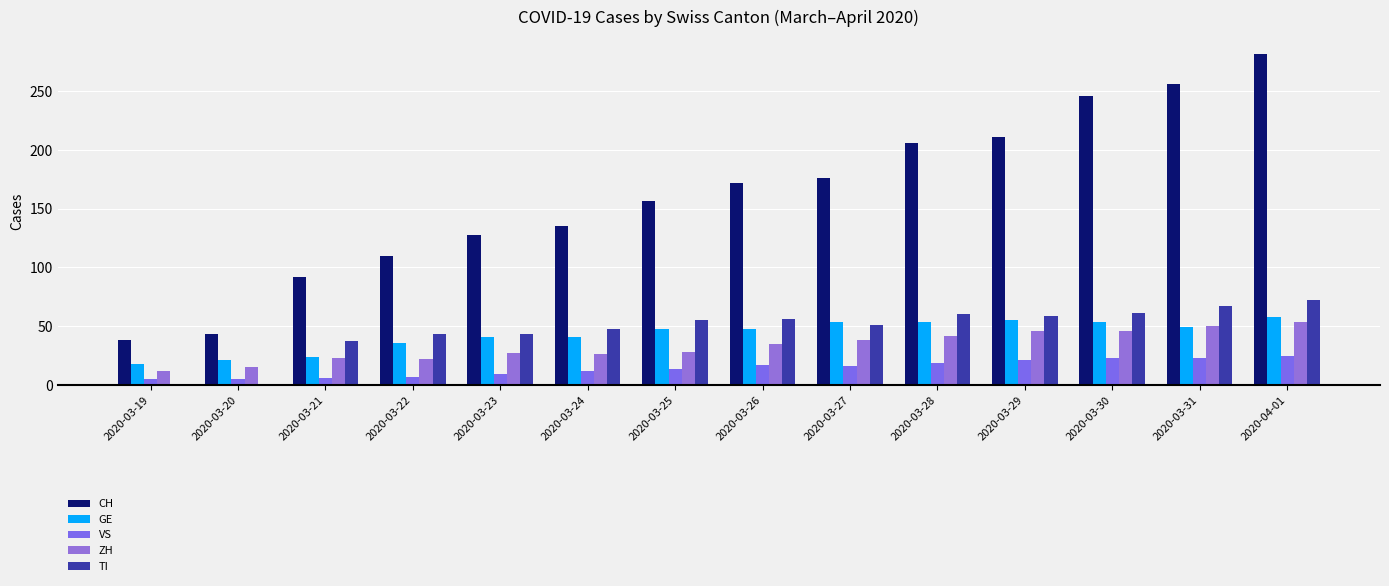

What is the label of the 8th bar from the left?

2020-03-26